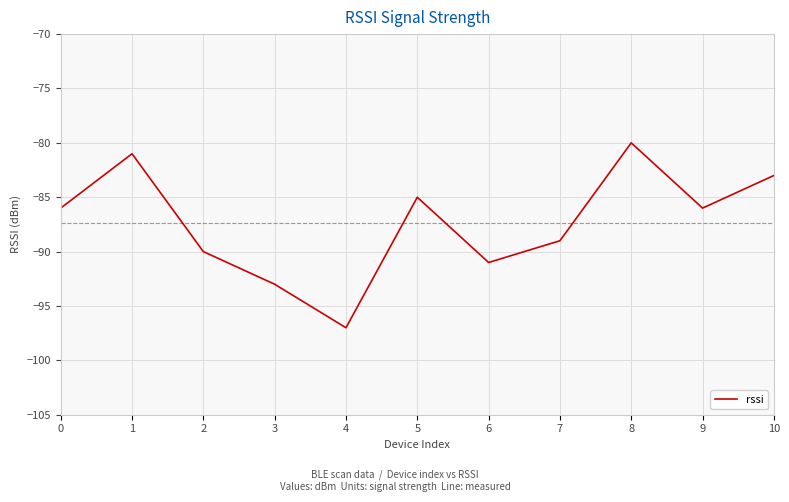

What is the difference between the maximum and minimum values?

17